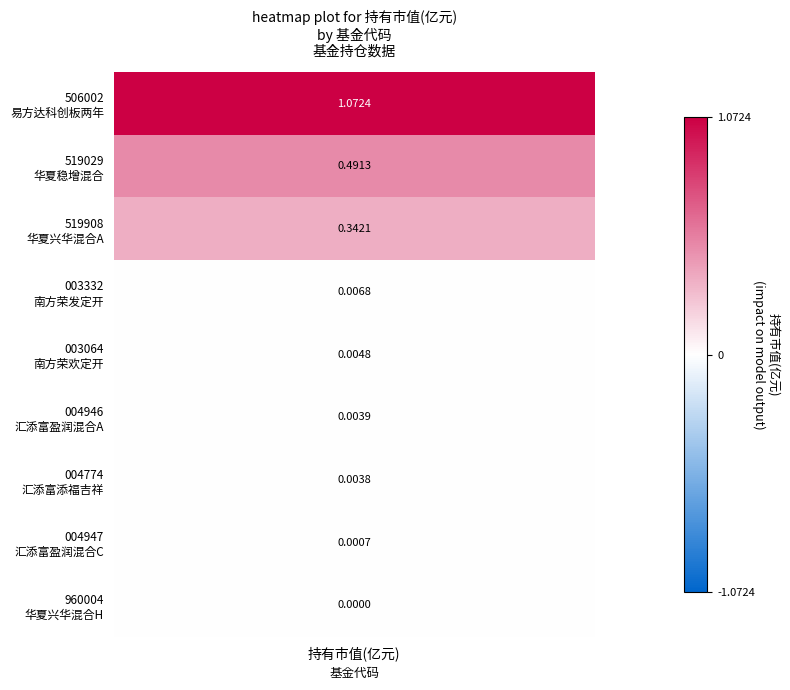

What is the greatest value displayed?

1.1